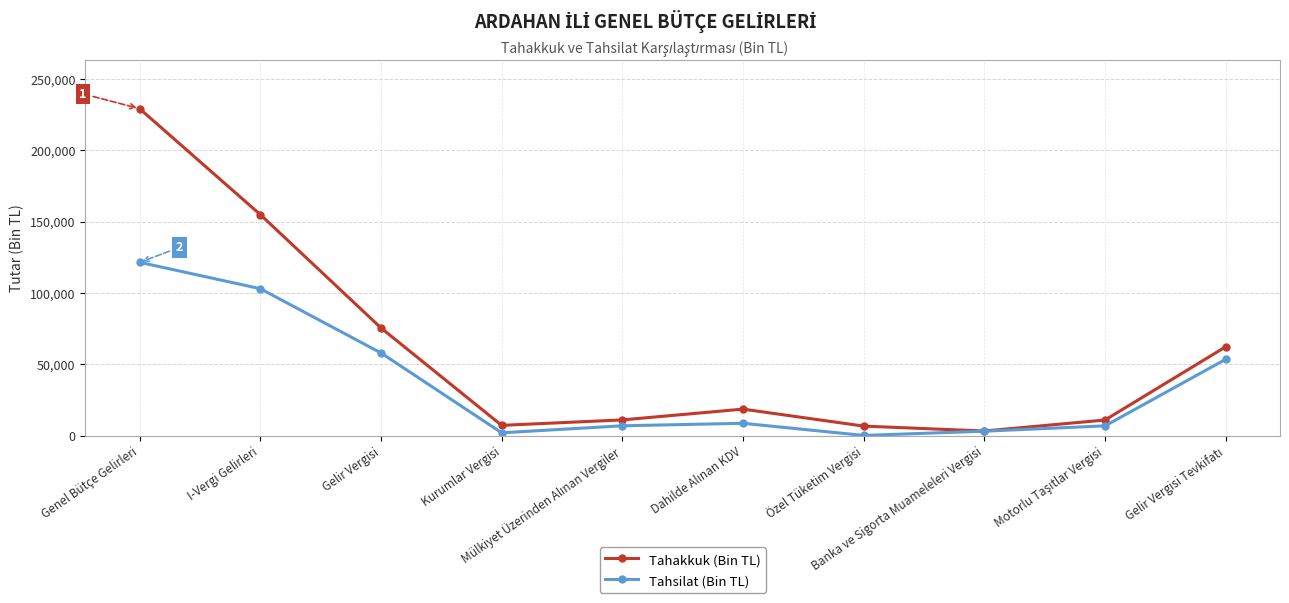

At Özel Tüketim Vergisi, list the series in order from largest to smallest.

Tahakkuk (Bin TL), Tahsilat (Bin TL)